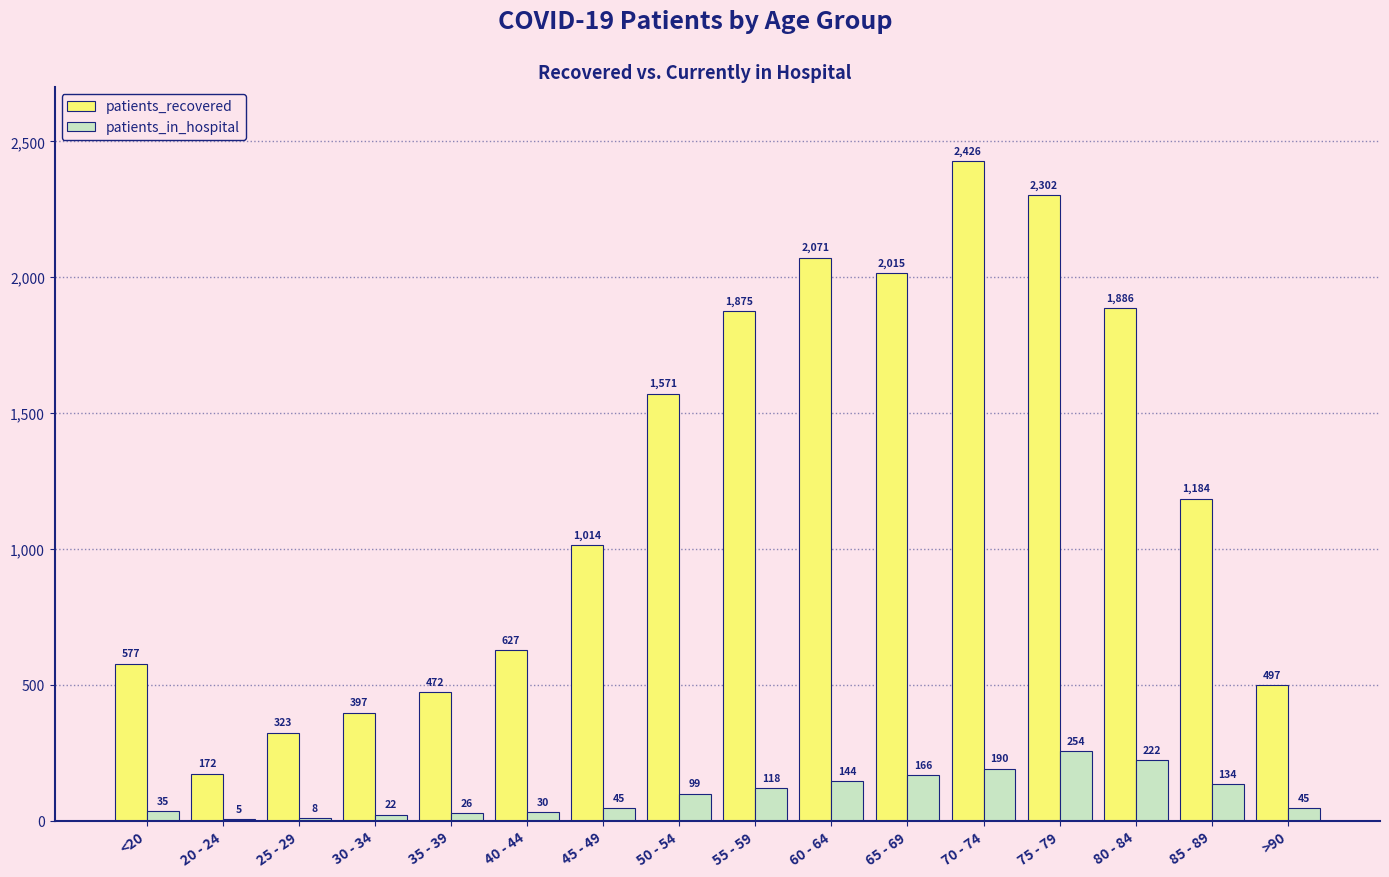

Which series changed the most between 50 - 54 and 65 - 69?

patients_recovered